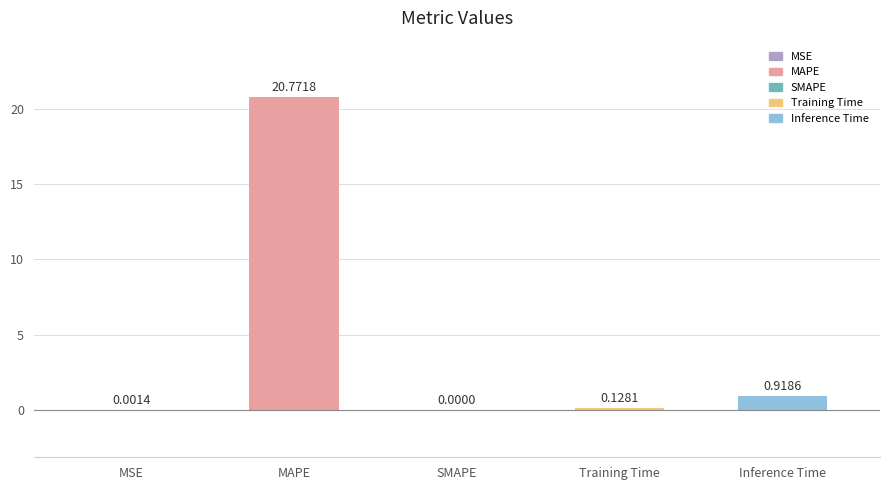

Between MAPE and MSE, which is larger?

MAPE